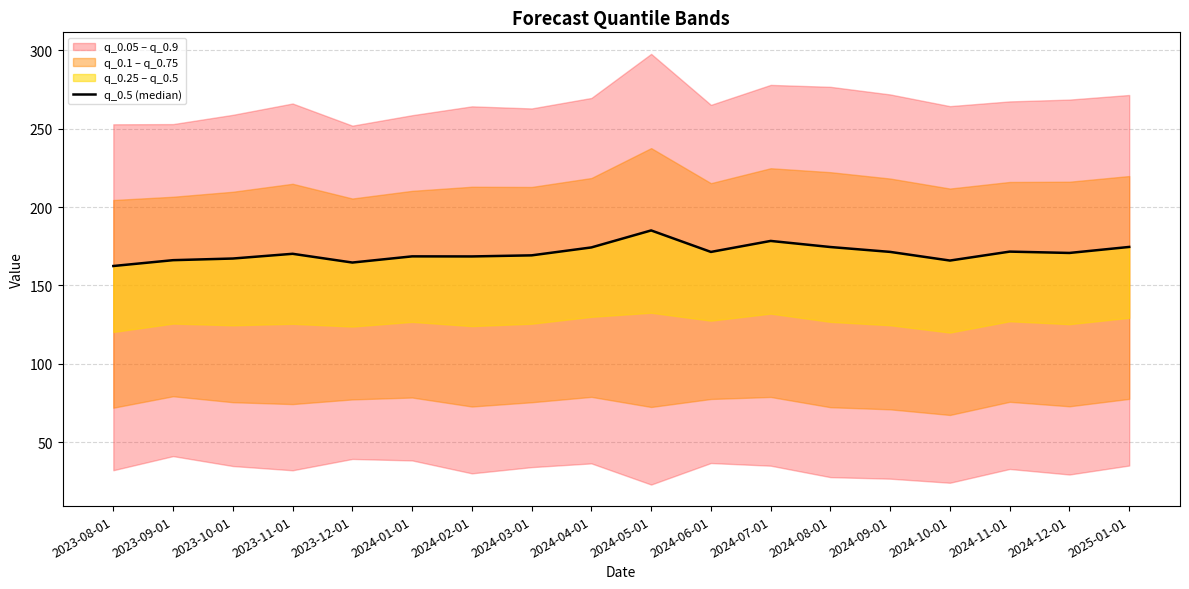

What is the change in value from 2024-11-01 to 2025-01-01?

+3.0